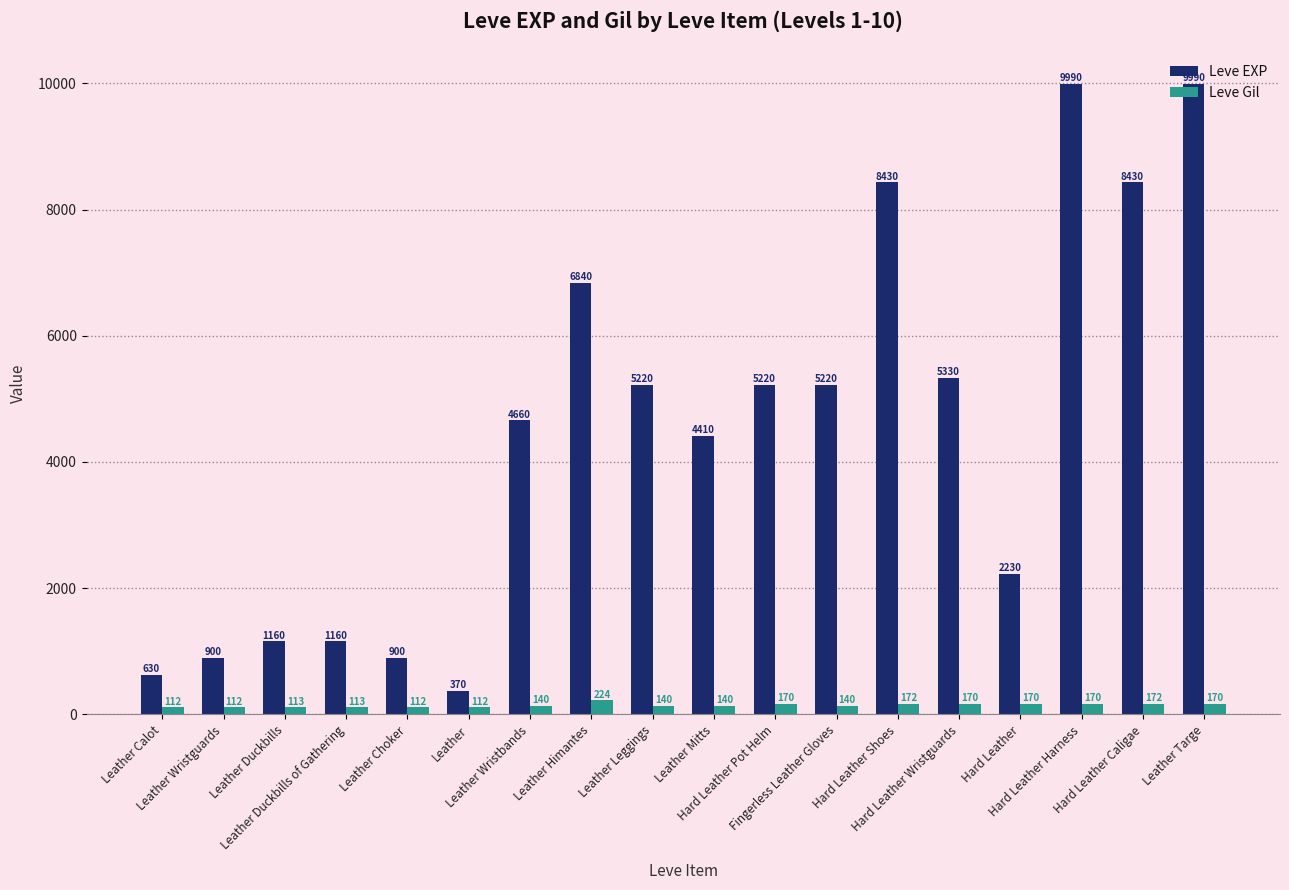

Reading right to left, transcribe all the data shown in this chart.

Leve EXP: 9990	8430	9990	2230	5330	8430	5220	5220	4410	5220	6840	4660	370	900	1160	1160	900	630
Leve Gil: 170	172	170	170	170	172	140	170	140	140	224	140	112	112	113	113	112	112